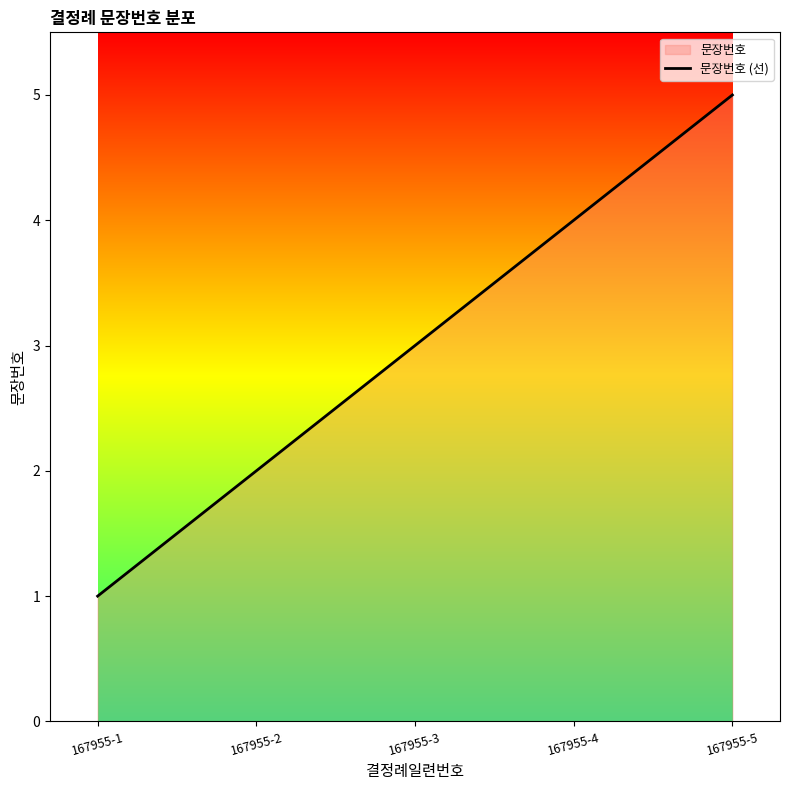

The value at 167955-2 is 1. True or false?

False